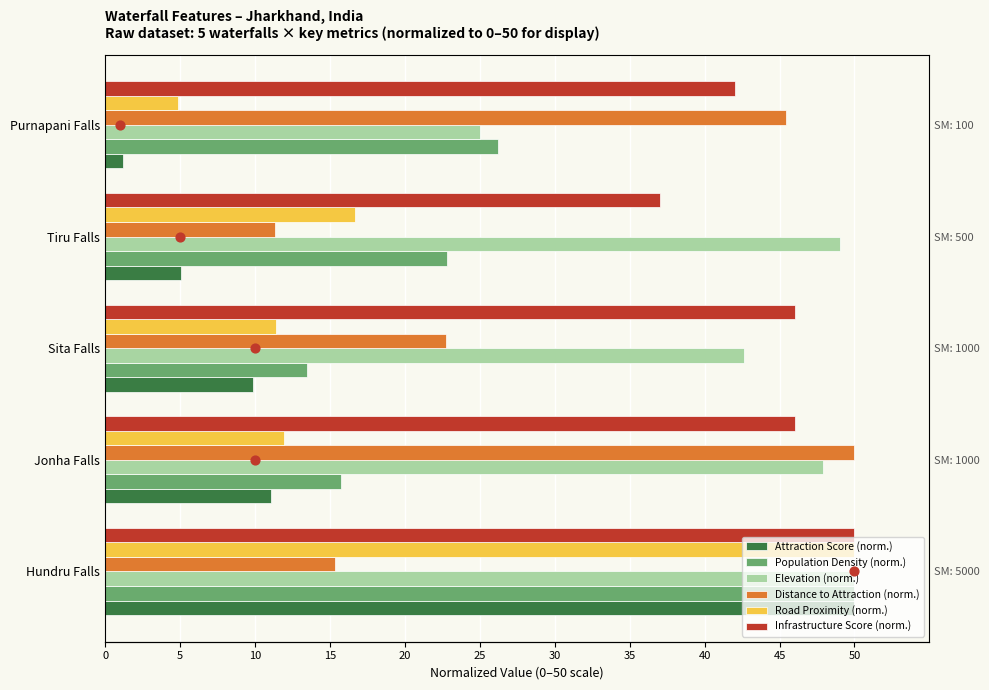

What is the total value across all series at Purnapani Falls?

144.7